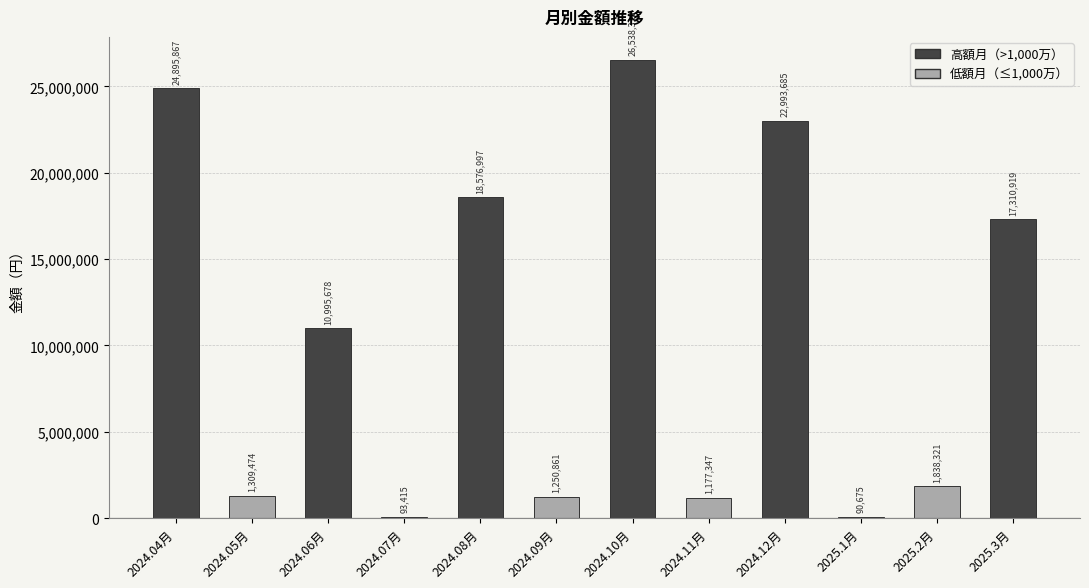

At which category does the chart reach its peak across all series?

2024.10月